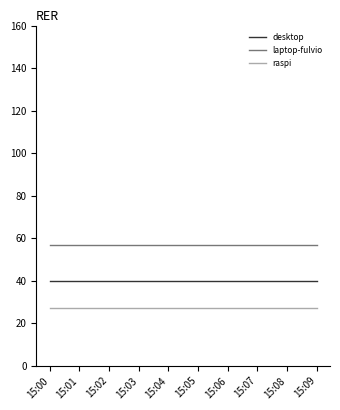

True or false: laptop-fulvio and desktop intersect in this chart.

False